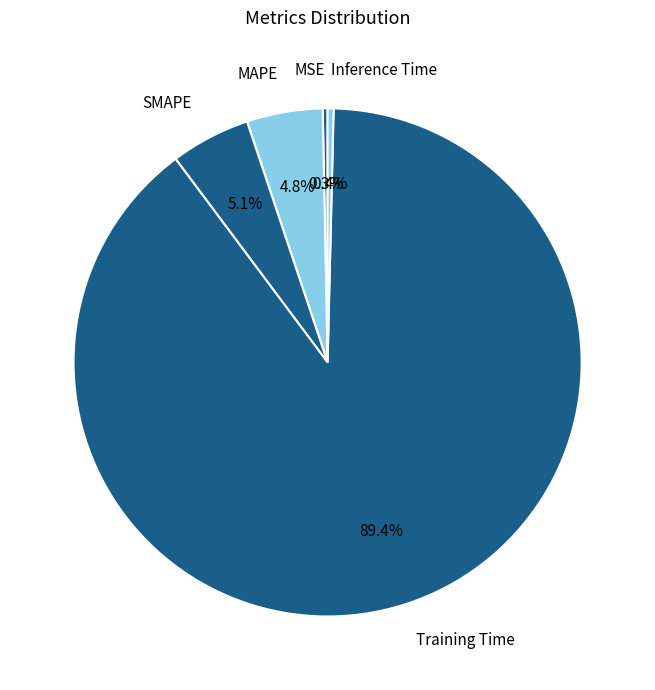

What is the largest slice in the pie chart?

Training Time